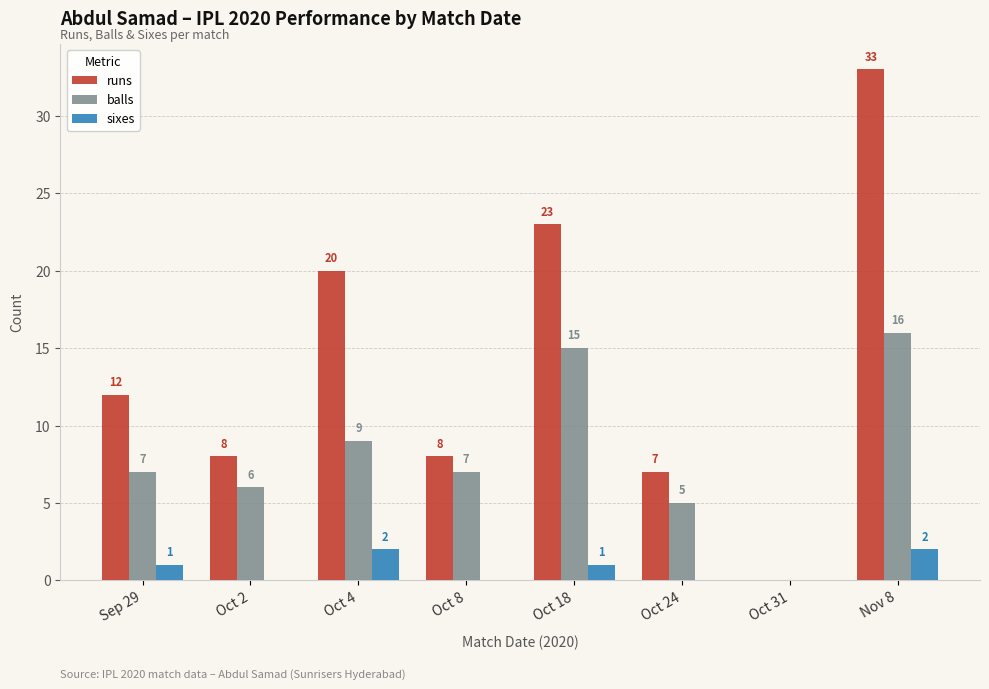

The value of sixes at Sep 29 is 1. True or false?

True